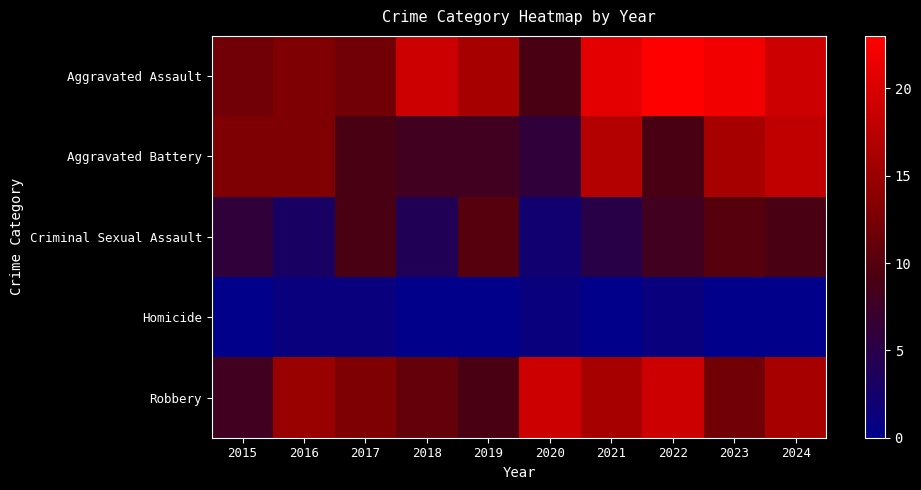

Reading left to right, list all the values displayed in this chart.

Aggravated Assault: 2015=12	2016=13	2017=12	2018=19	2019=16	2020=9	2021=21	2022=23	2023=22	2024=19
Aggravated Battery: 2015=13	2016=13	2017=9	2018=8	2019=8	2020=6	2021=17	2022=9	2023=16	2024=18
Criminal Sexual Assault: 2015=6	2016=3	2017=9	2018=4	2019=10	2020=2	2021=5	2022=8	2023=10	2024=9
Homicide: 2015=0	2016=1	2017=1	2018=0	2019=0	2020=1	2021=0	2022=1	2023=0	2024=0
Robbery: 2015=8	2016=15	2017=13	2018=11	2019=9	2020=19	2021=16	2022=19	2023=12	2024=16